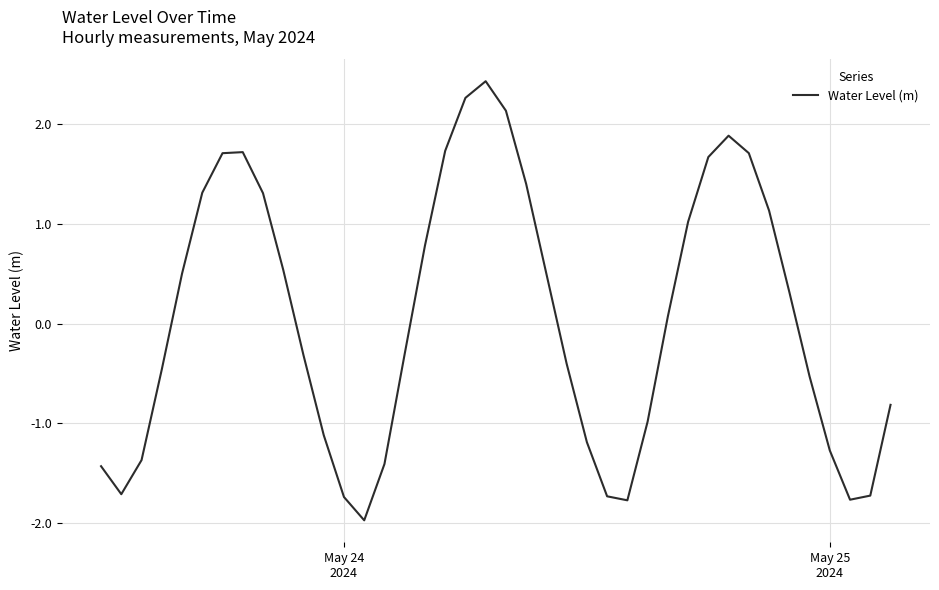

What is the smallest value displayed?

-2.0